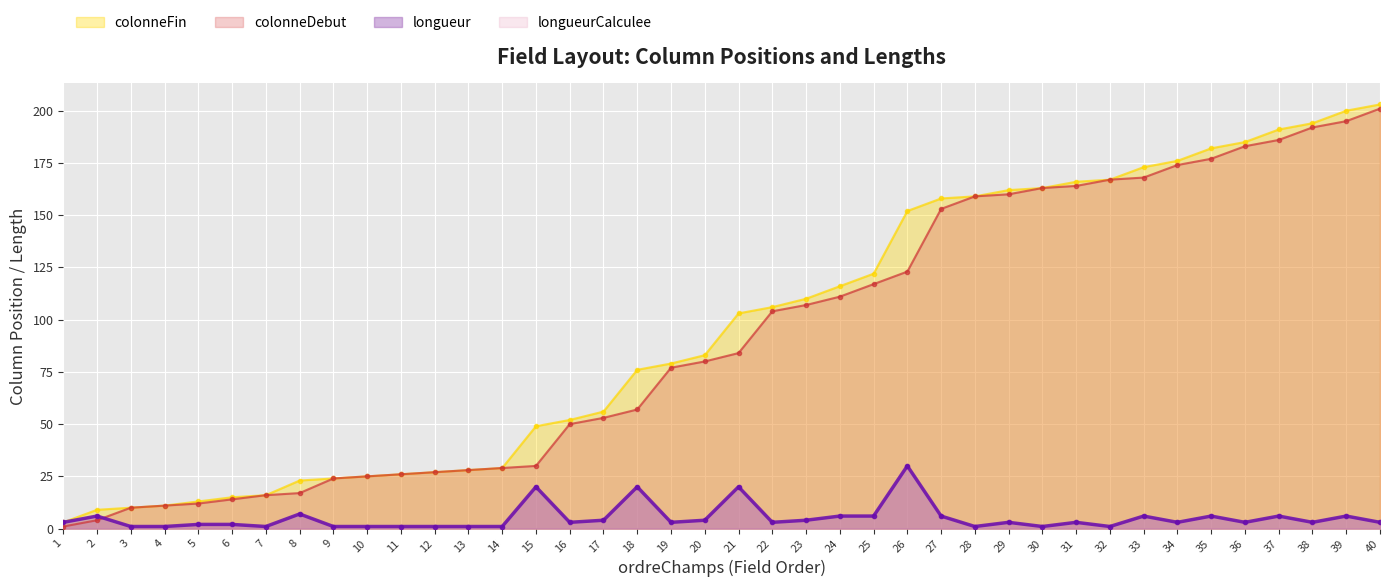

The value of colonneFin at 18 is 109. True or false?

False